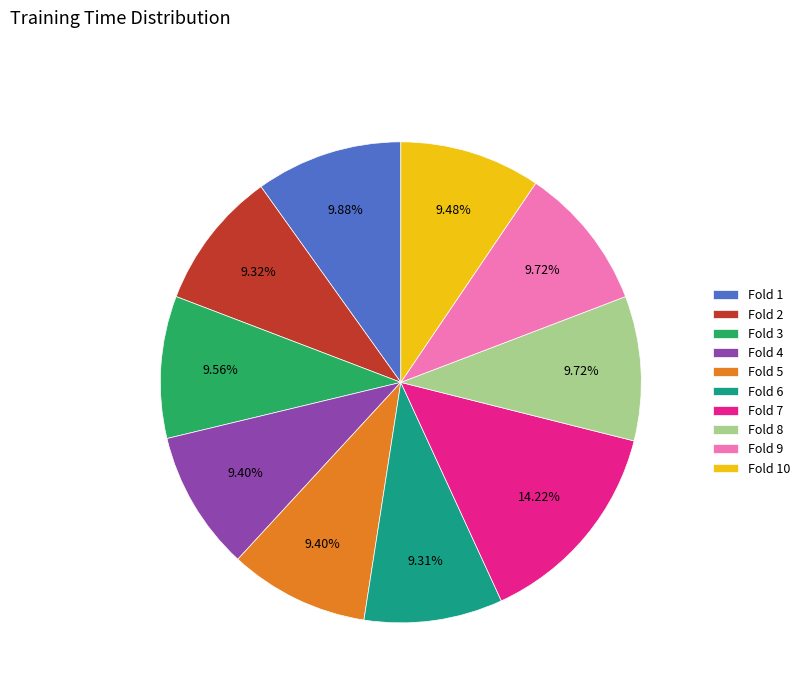

How many segments does this pie chart have?

10